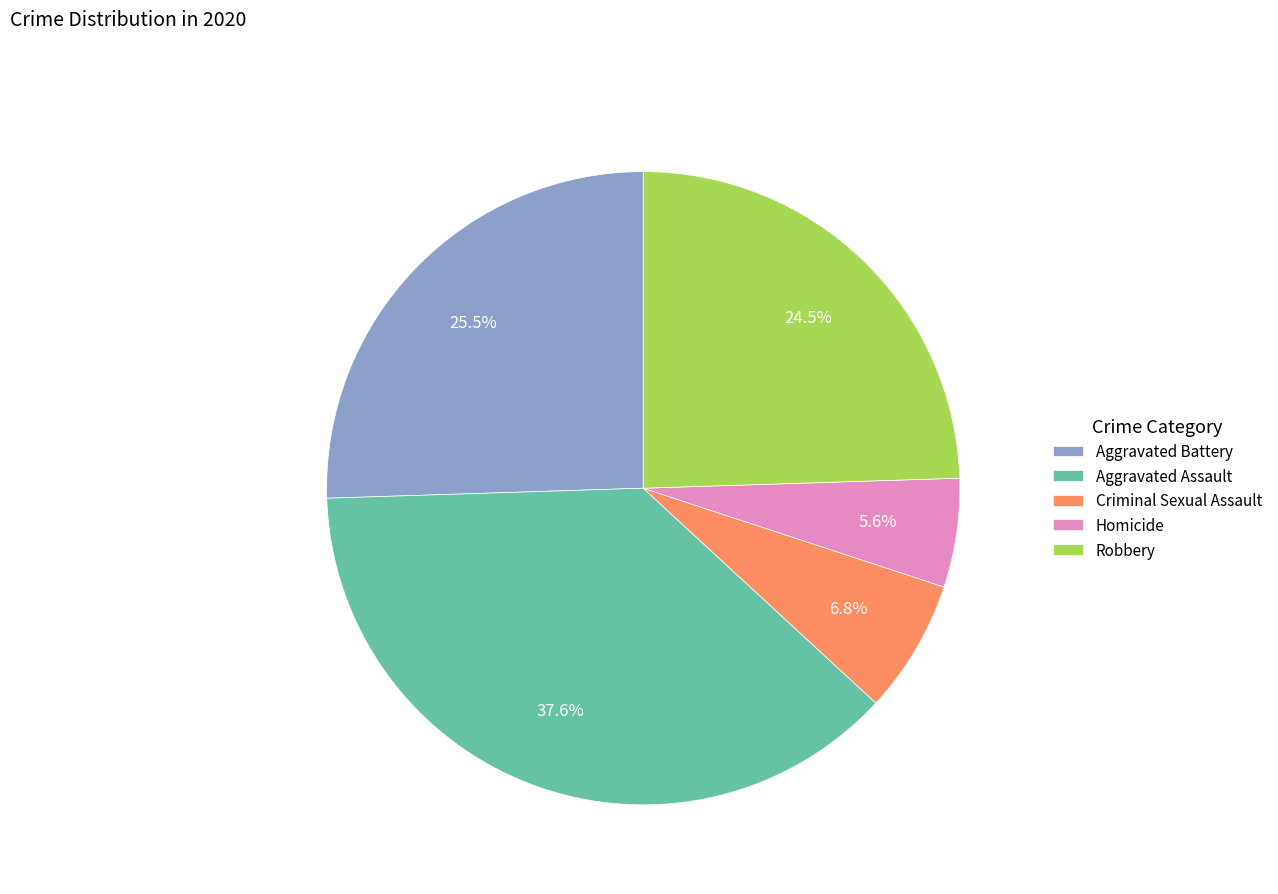

Which slice is the largest?

Aggravated Assault